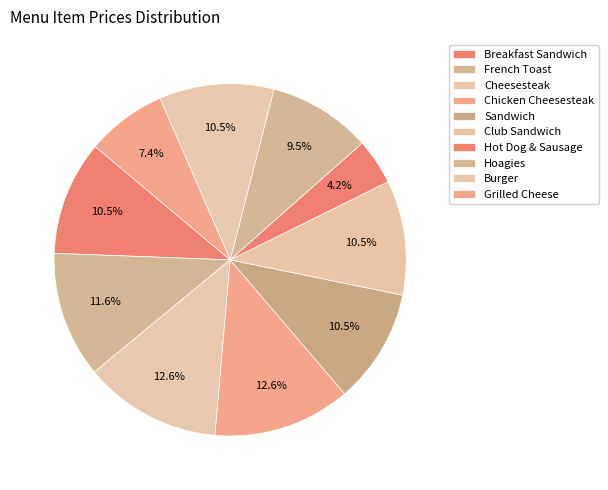

To the nearest percent, what is the difference between the largest and smallest slice percentages?

8%